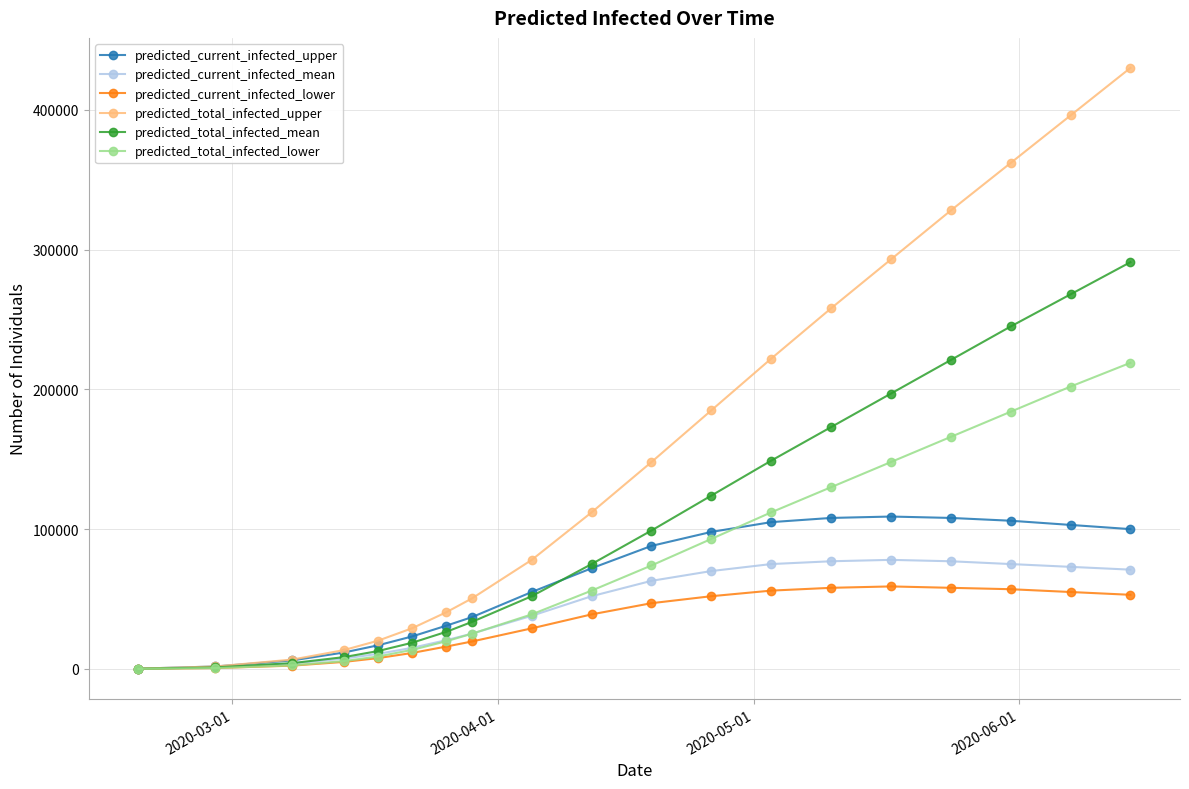

Which series has the largest total across all categories?

predicted_total_infected_upper